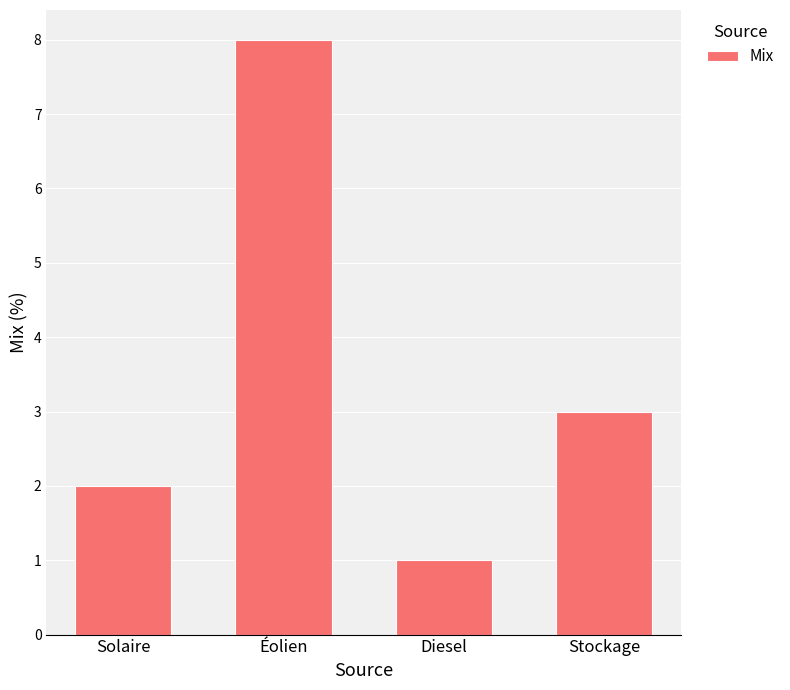

Reading left to right, list all the values displayed in this chart.

2	8	1	3